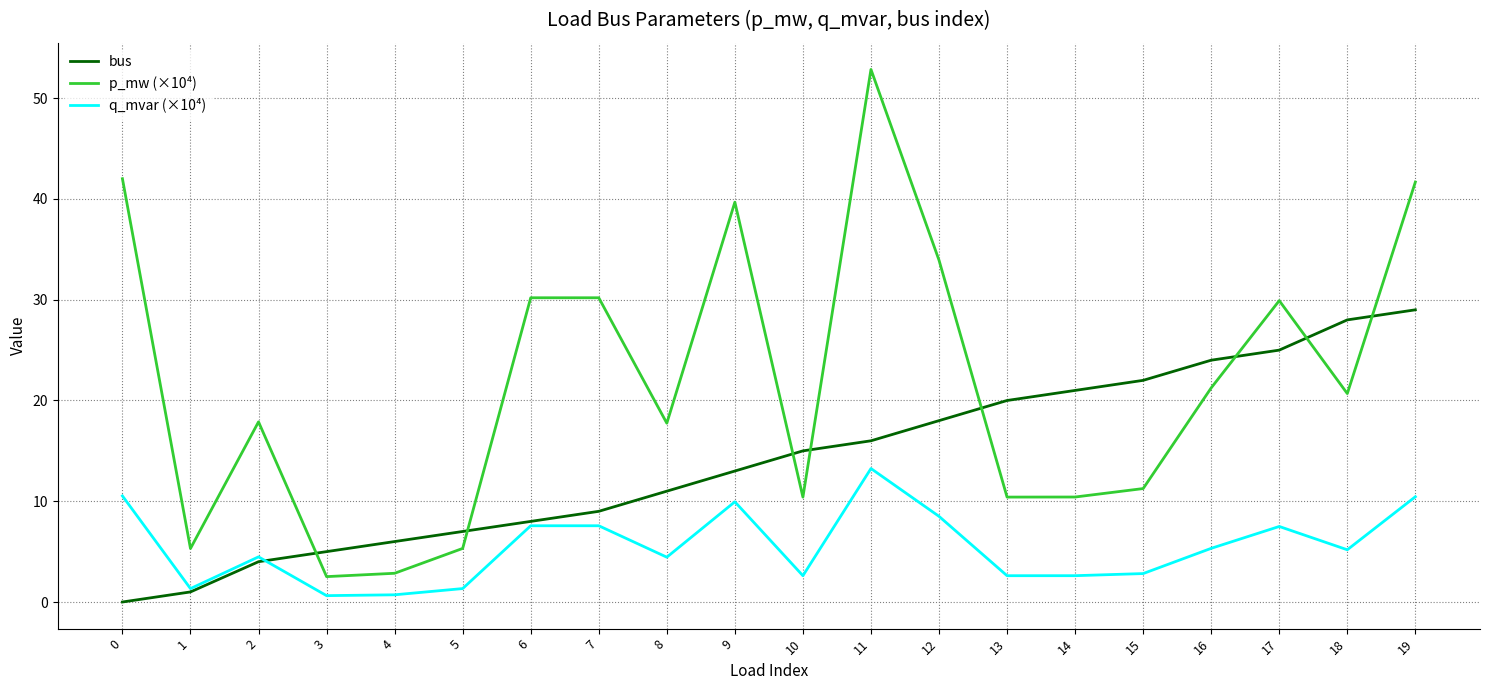

Which category has the highest value across all series?

11